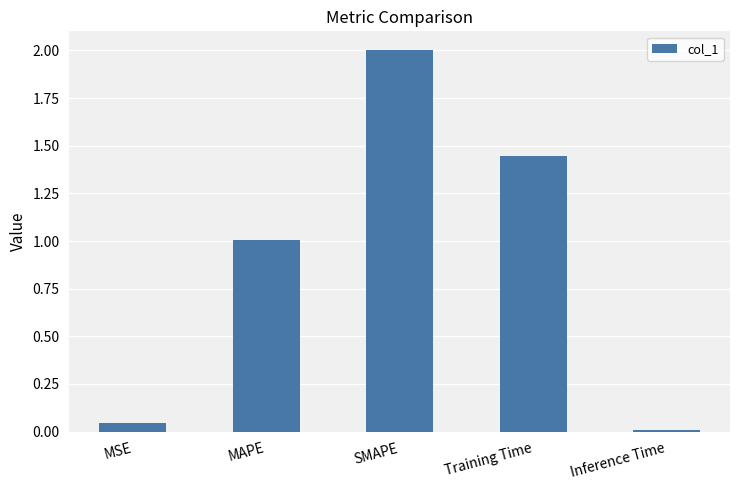

At which label does the data first exceed 1?

MAPE